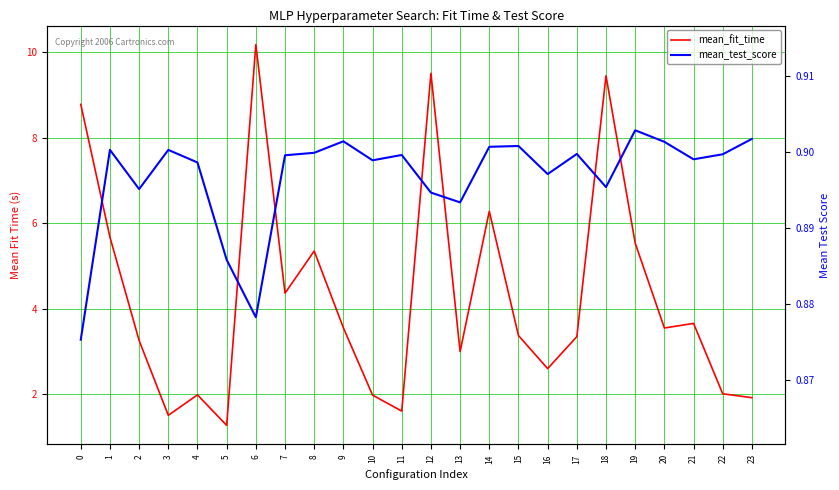

At how many categories does at least one series exceed 4?

9